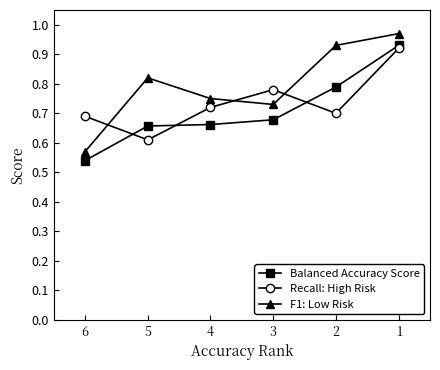

How many lines are shown in the chart?

3